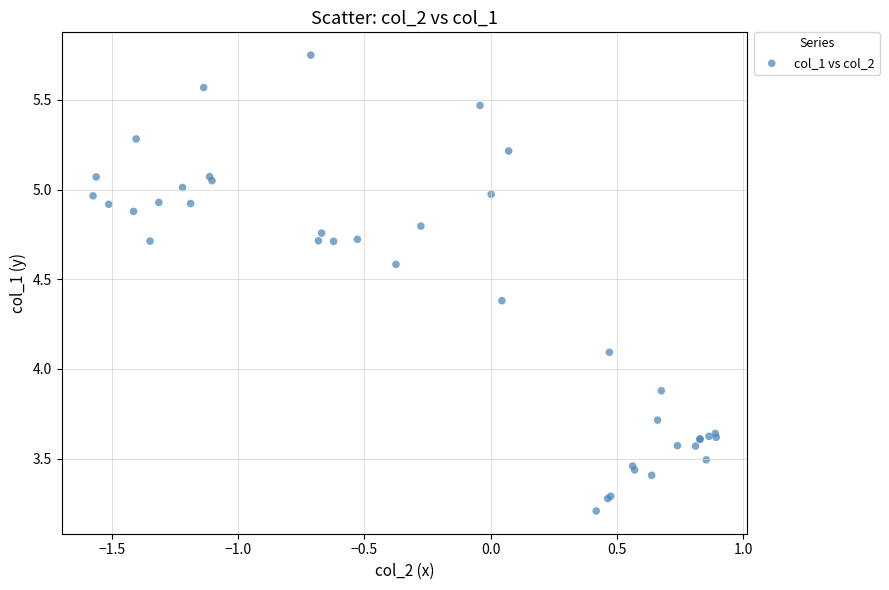

What Y value in the scatter plot is closest to 4?

4.1